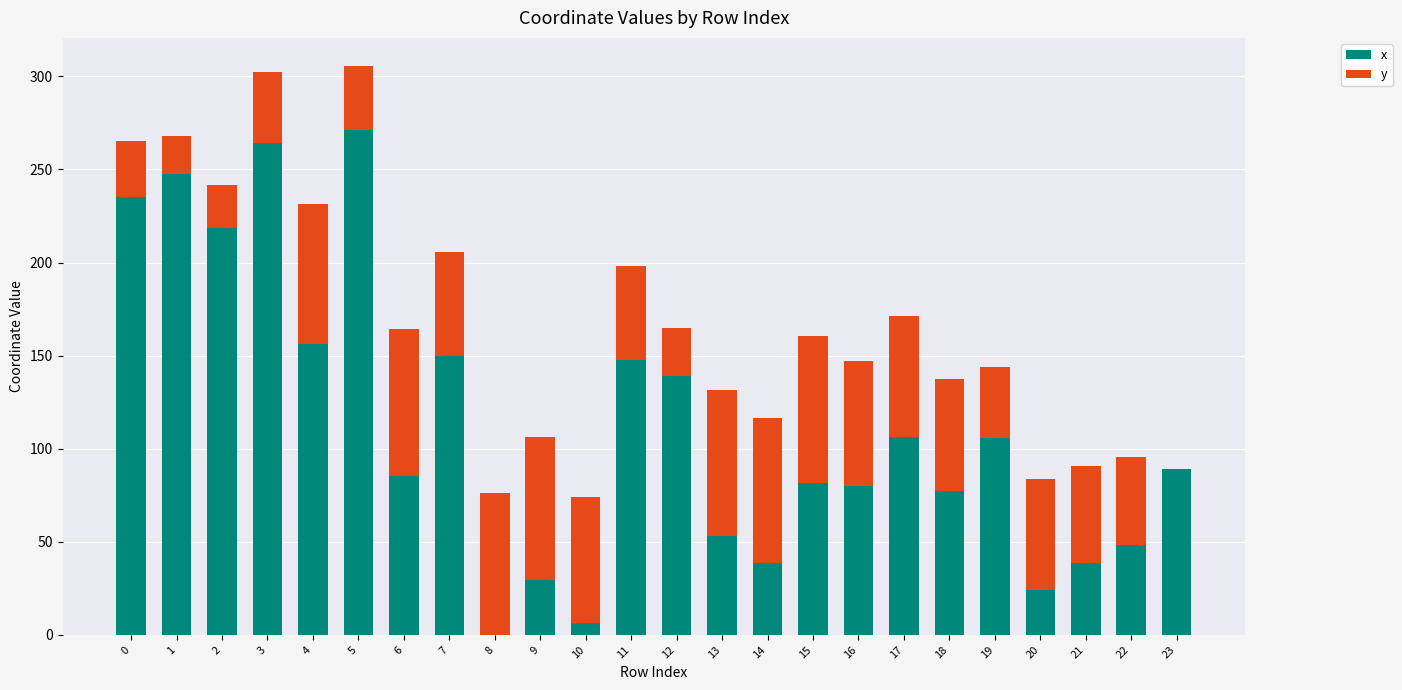

What is the sum of all x values?

2691.9